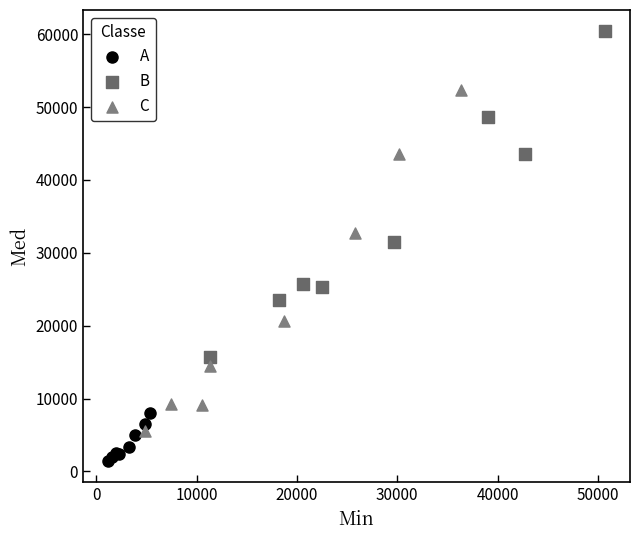

Which series contains the highest Y value?

B